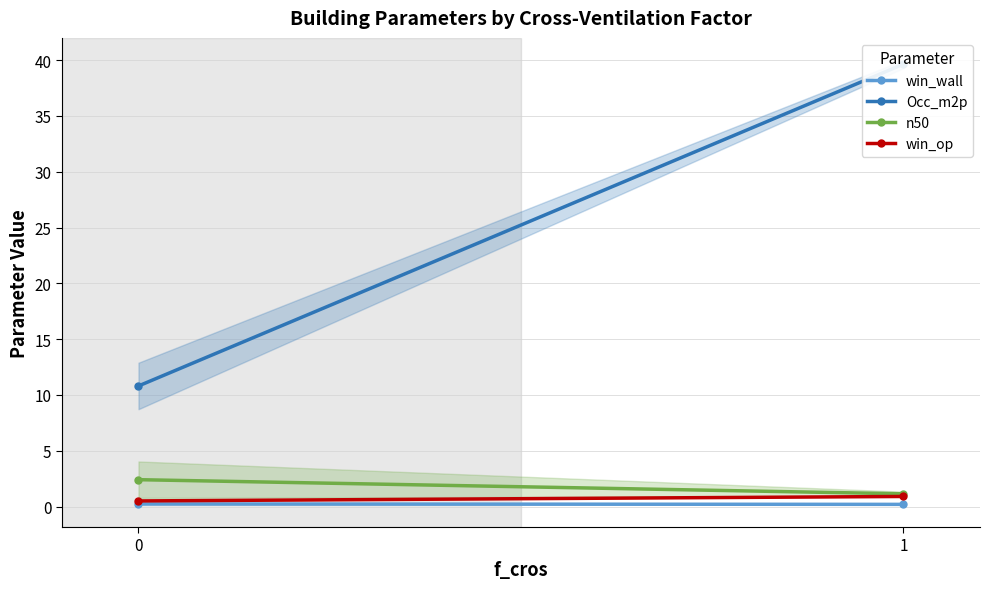

How many data points in n50 are above 2?

1